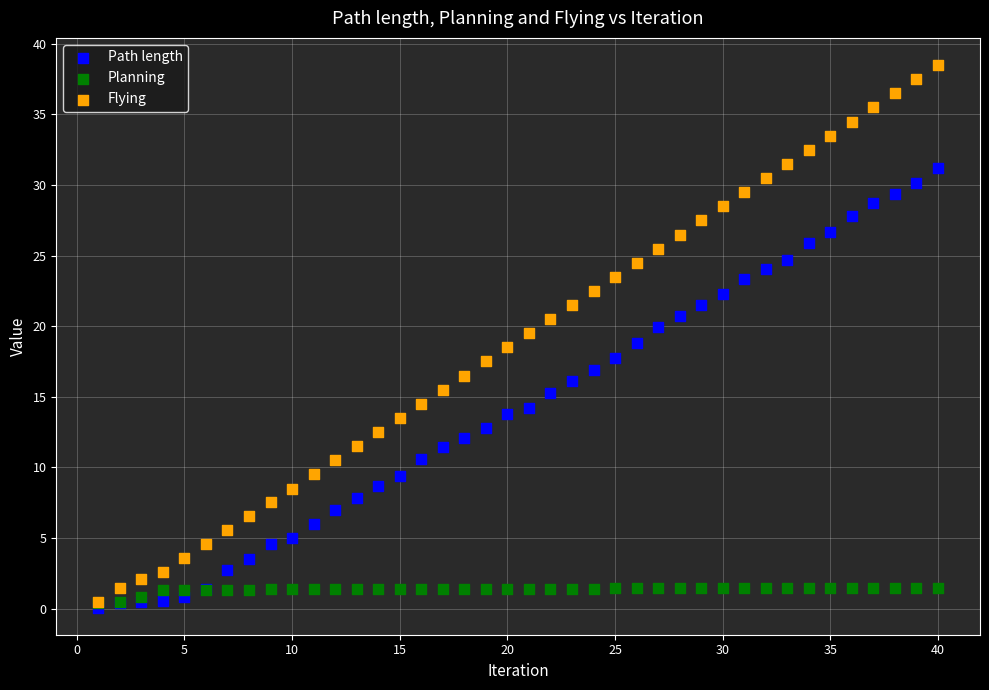

What are all the series names shown in the legend?

Path length, Planning, Flying